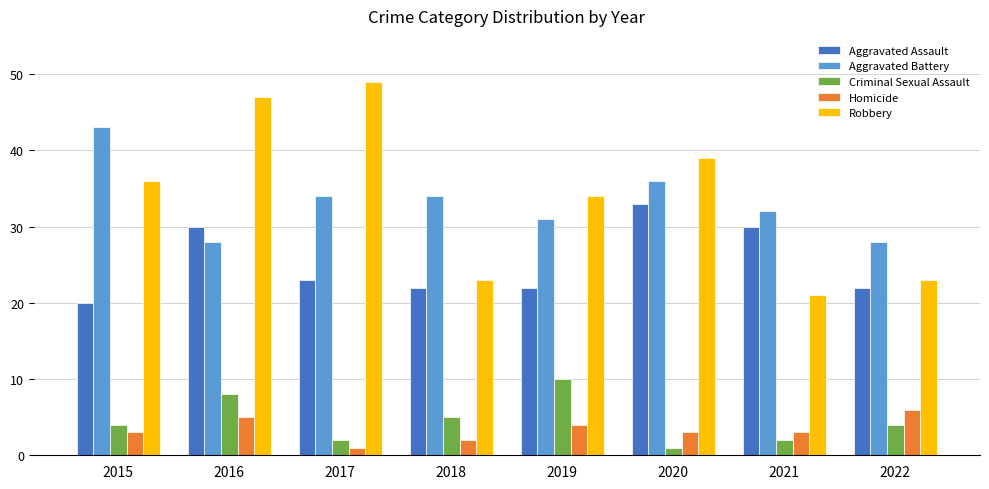

What is the average value of the Homicide series?

3